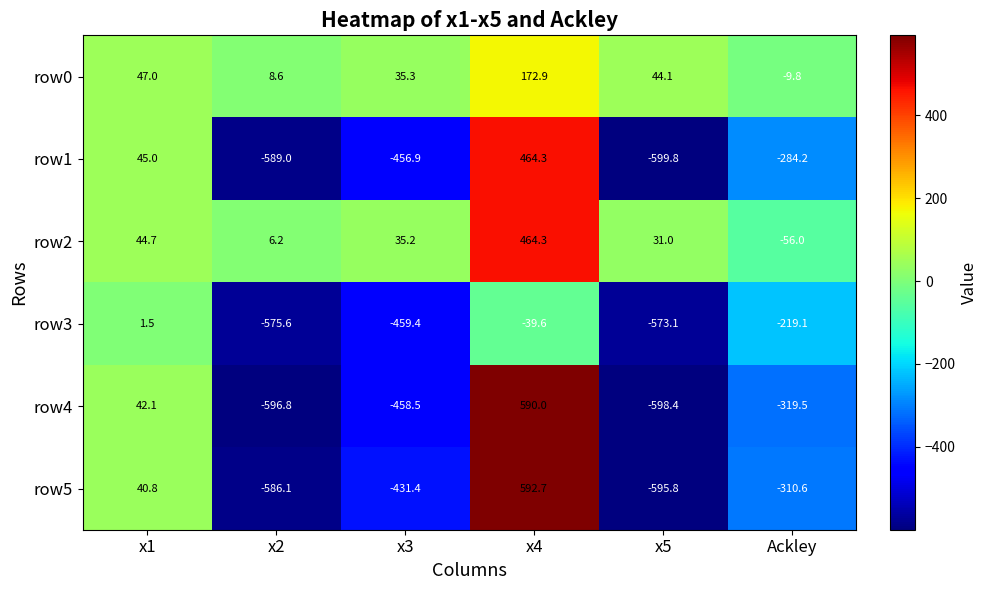

Is it true that row3 equals -761.6 at x3?

False